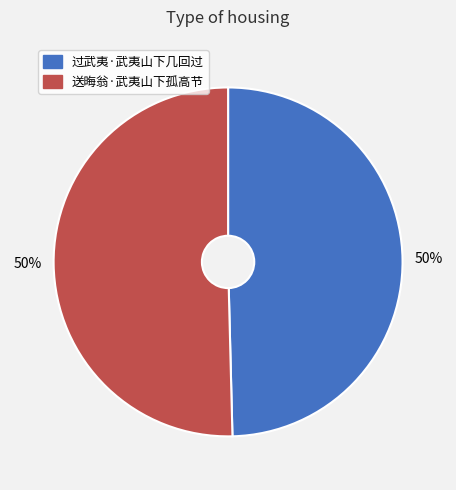

Do 过武夷·武夷山下几回过 and 送晦翁·武夷山下孤高节 together represent more than half of the pie?

Yes